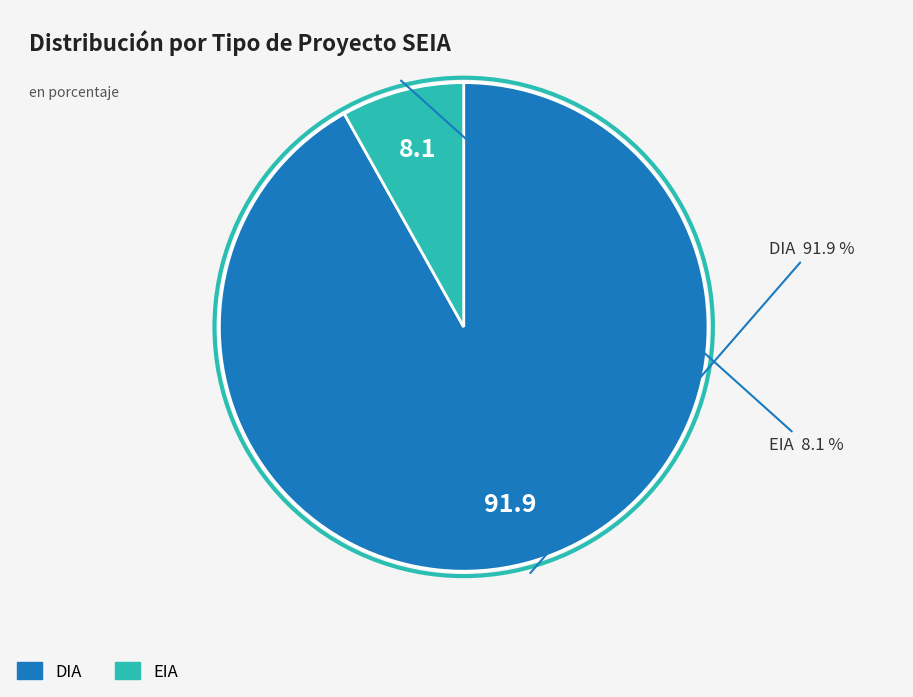

What is the majority slice?

DIA